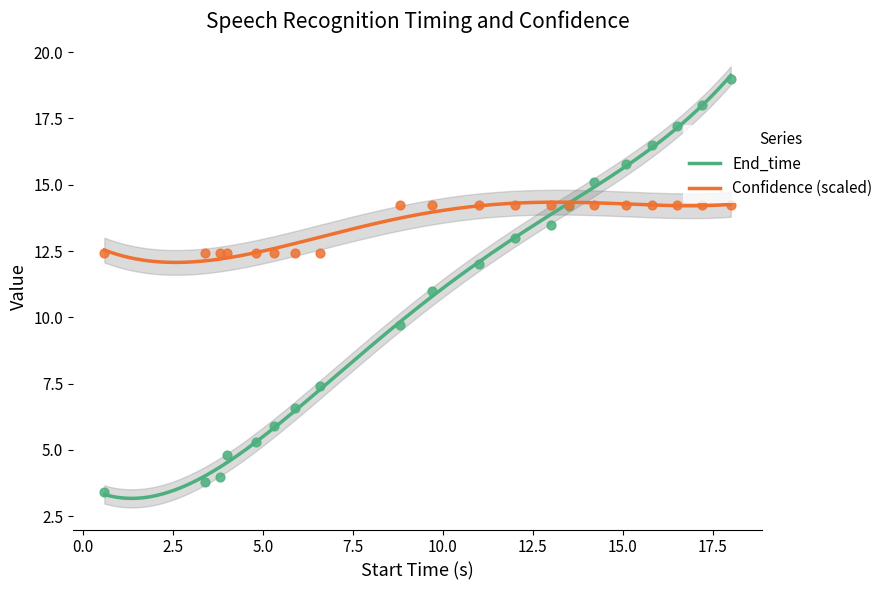

What is the total value across all series at 5.0?

17.2